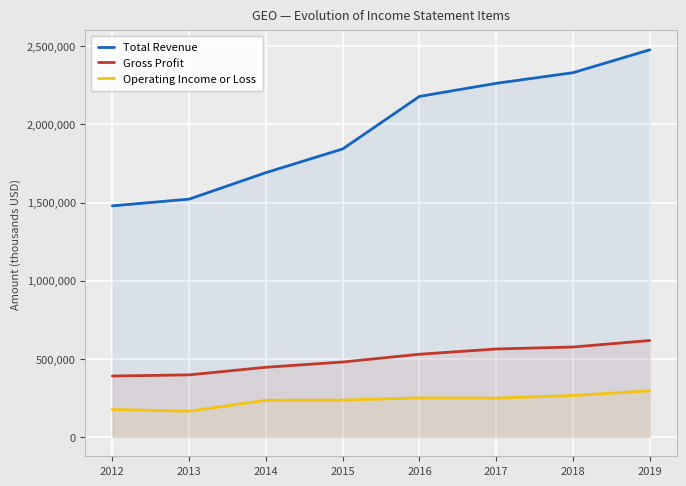

True or false: Operating Income or Loss and Gross Profit intersect in this chart.

False